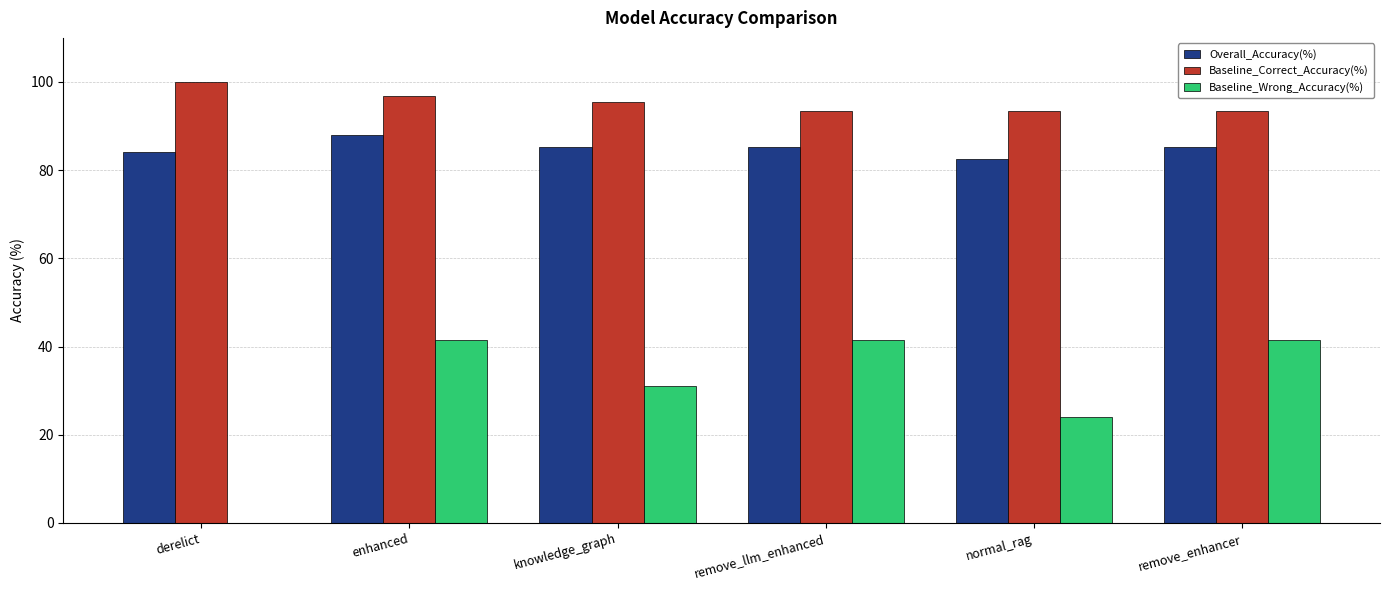

What is the highest value of the Baseline_Wrong_Accuracy(%) series?

41.4